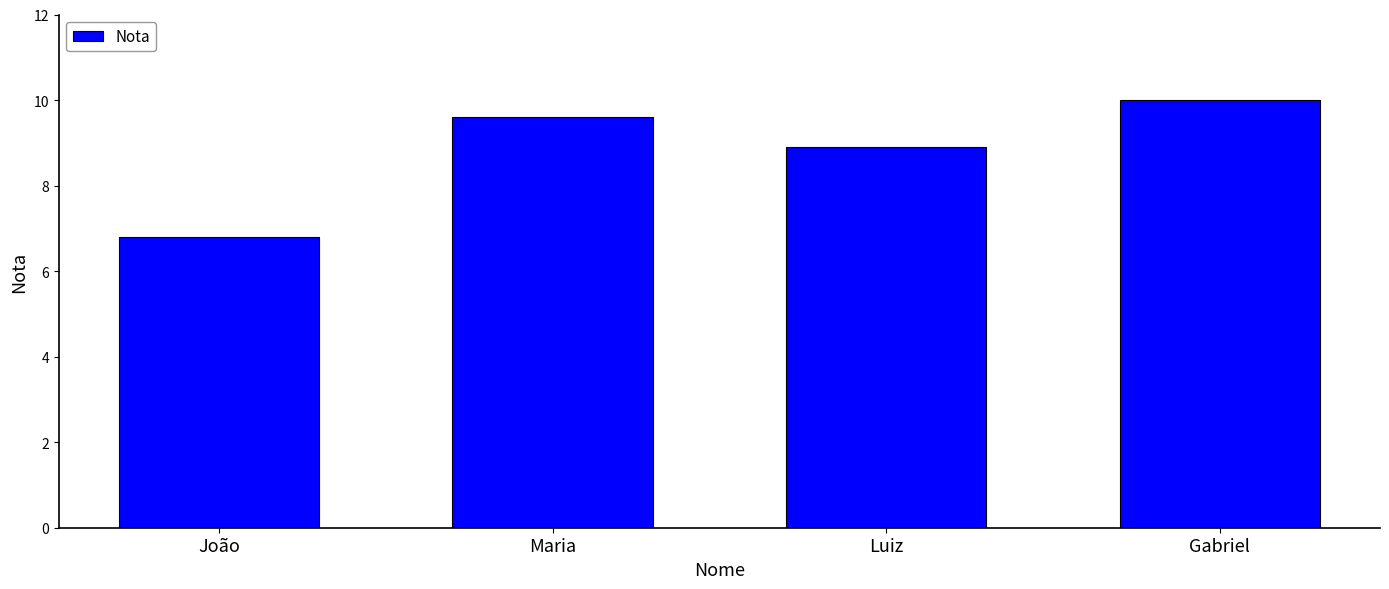

What is the label of the 1st bar from the right?

Gabriel